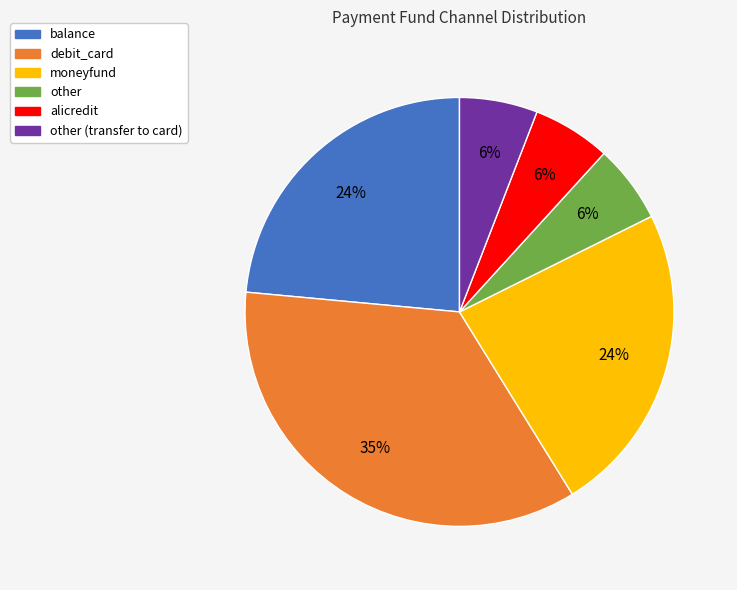

Count the number of slices in the pie.

6